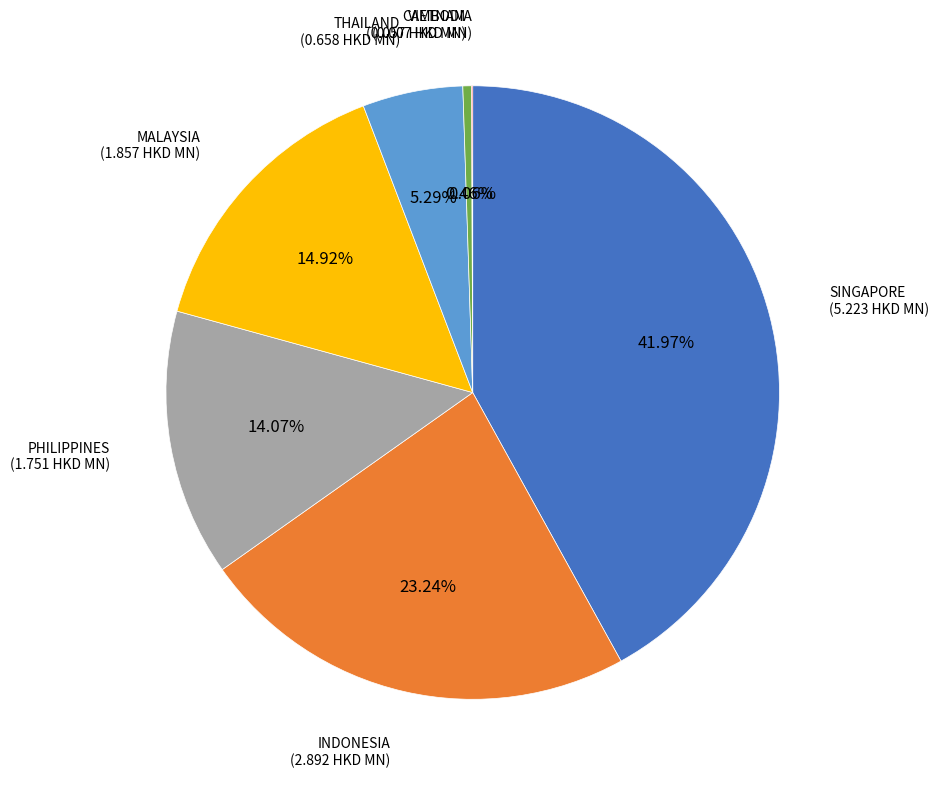

Is there any slice that represents more than half of the pie?

No